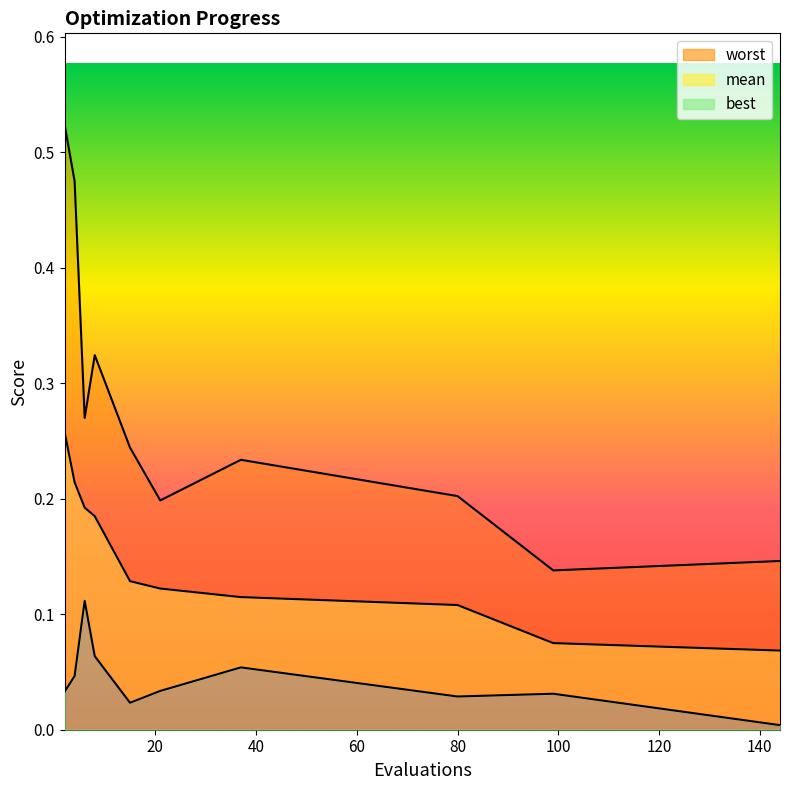

Reading right to left, transcribe all the data shown in this chart.

mean: 144=0.1	99=0.1	80=0.1	37=0.1	21=0.1	15=0.1	8=0.2	6=0.2	4=0.2	2=0.3
best: 144=0.0	99=0.0	80=0.0	37=0.1	21=0.0	15=0.0	8=0.1	6=0.1	4=0.0	2=0.0
worst: 144=0.1	99=0.1	80=0.2	37=0.2	21=0.2	15=0.2	8=0.3	6=0.3	4=0.5	2=0.5